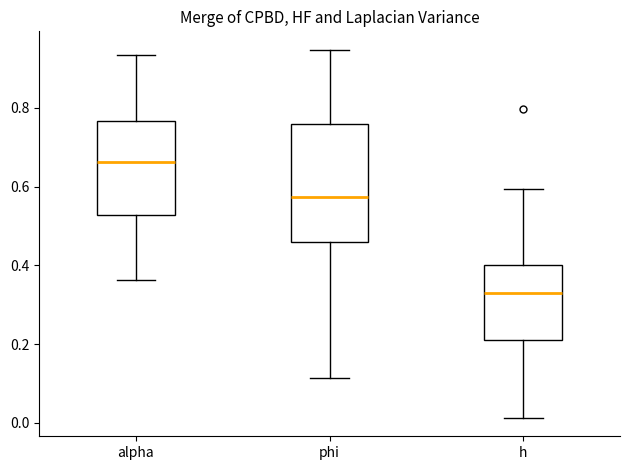

Comparing the boxes themselves (not the whiskers), which one is the tallest?

phi